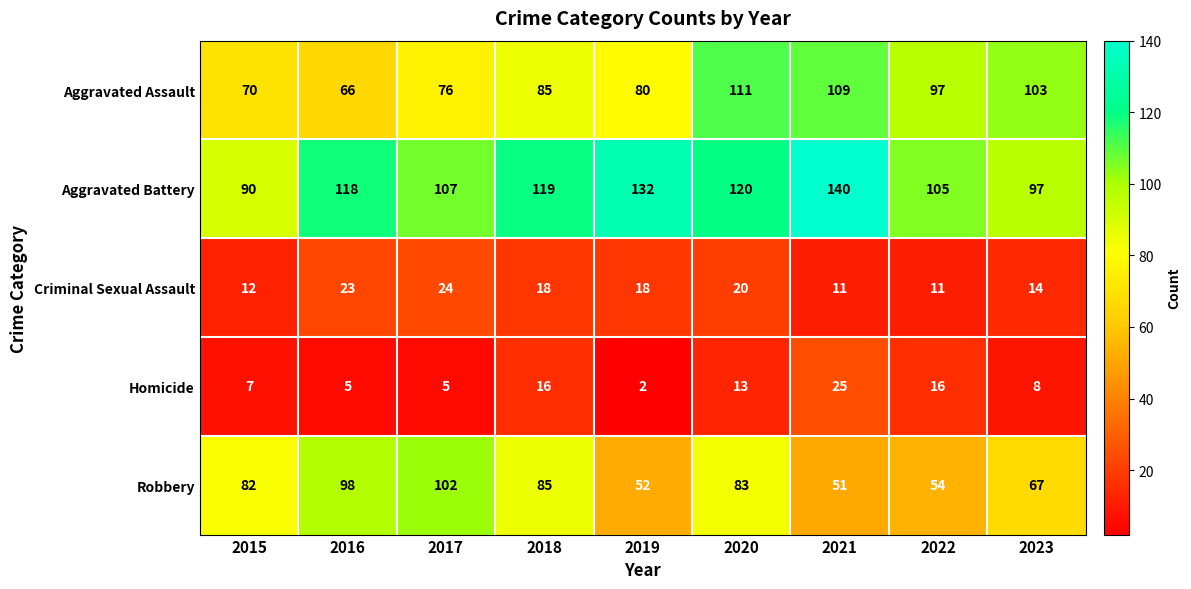

Which series has the largest total across all categories?

Aggravated Battery